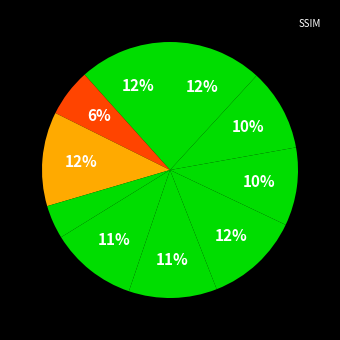

How many slices are in this pie chart?

10